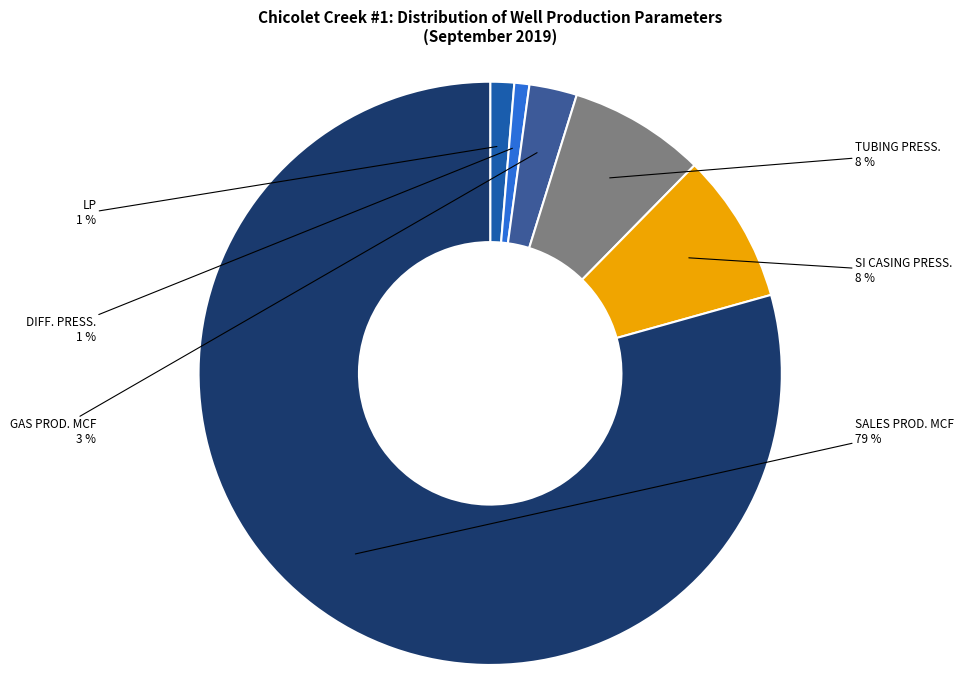

To the nearest percent, what is the average slice percentage?

17%